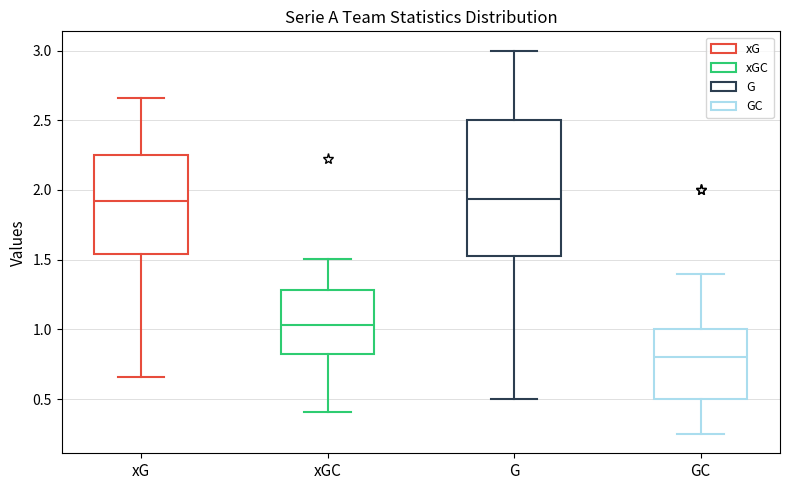

Which box has the lowest median line?

GC